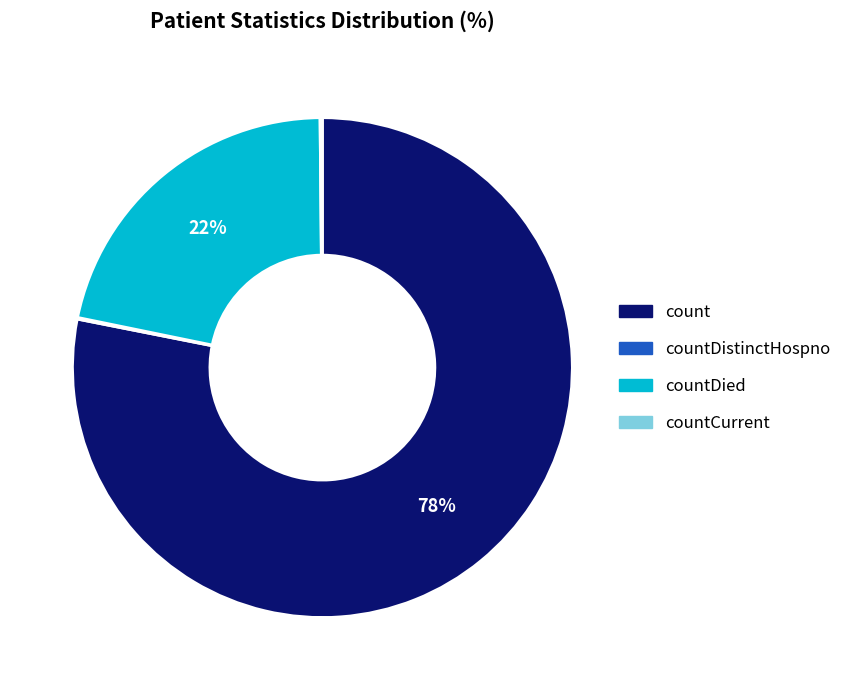

Is there a majority slice in this chart?

Yes